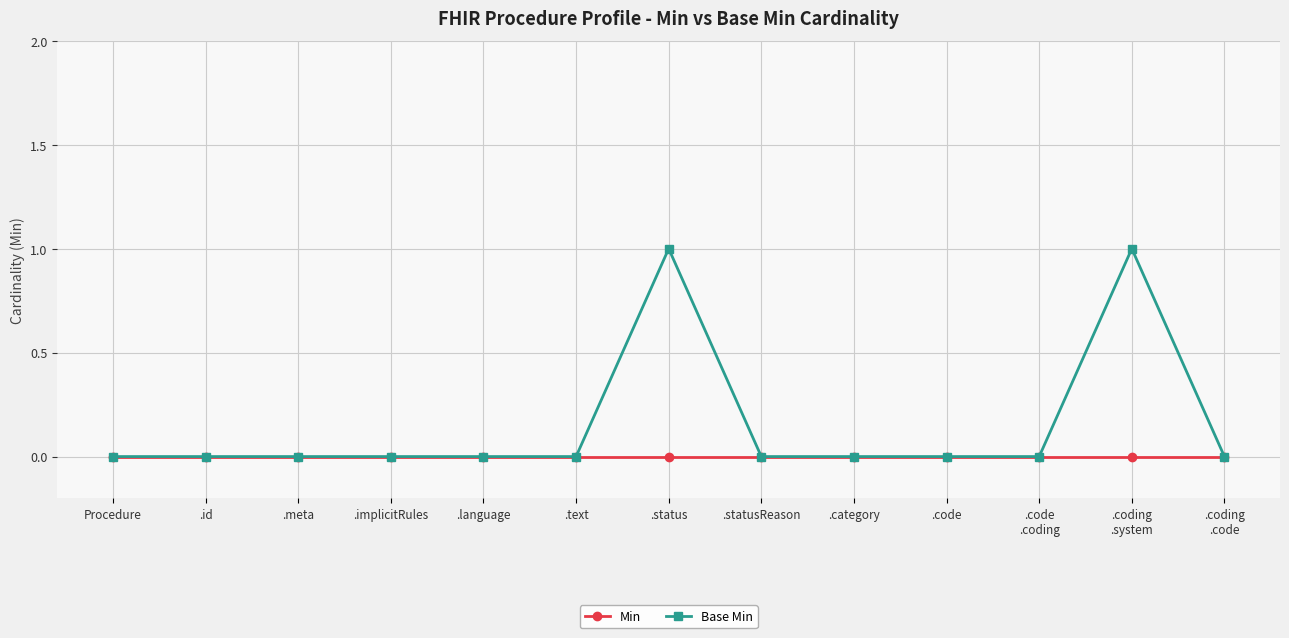

What is the label of the 7th point from the left?

.status